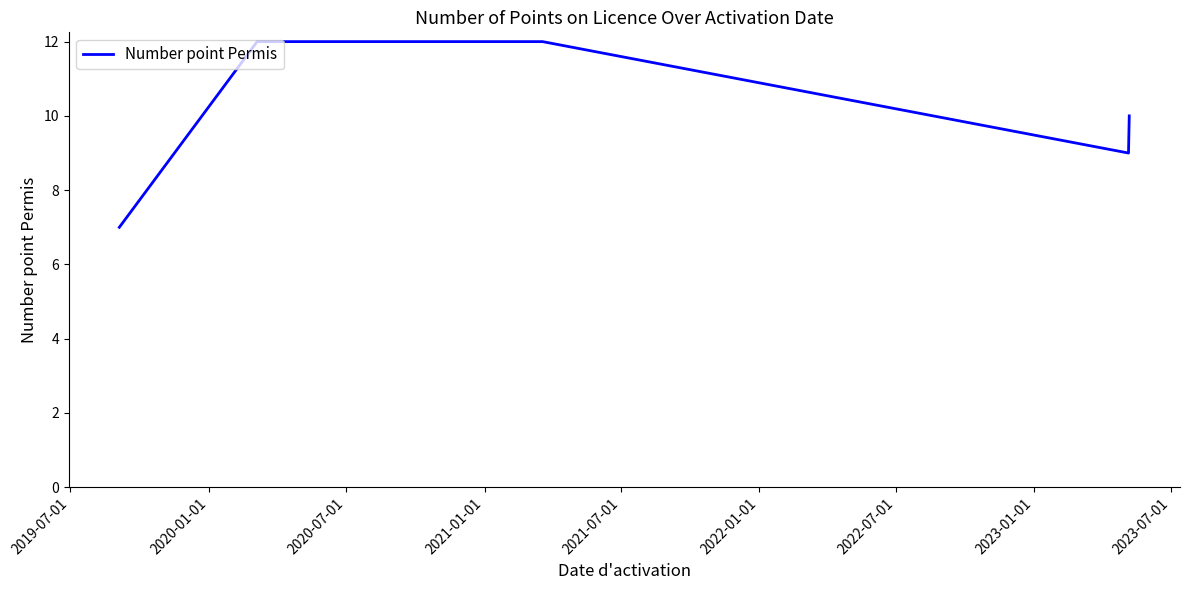

How many distinct data groups are displayed?

1